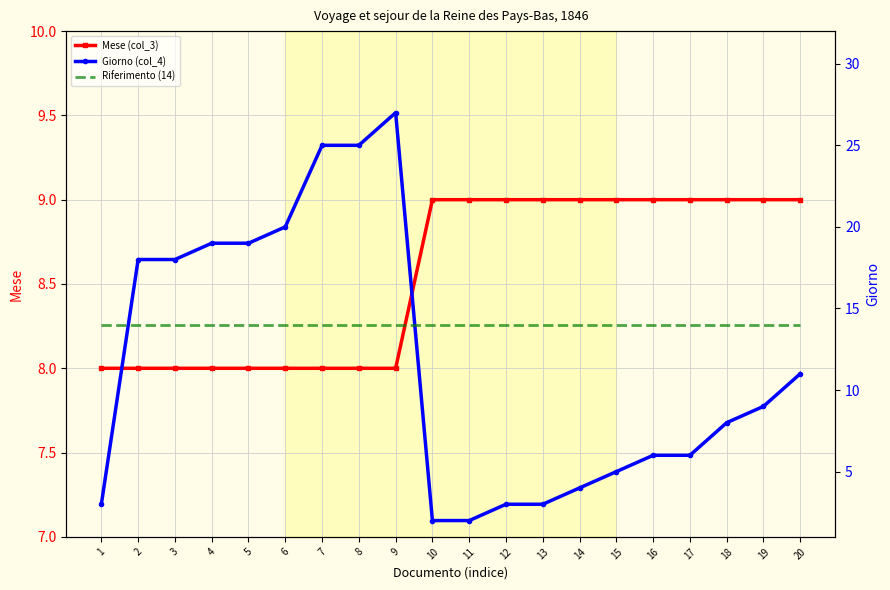

What is the minimum value shown in the chart?

2